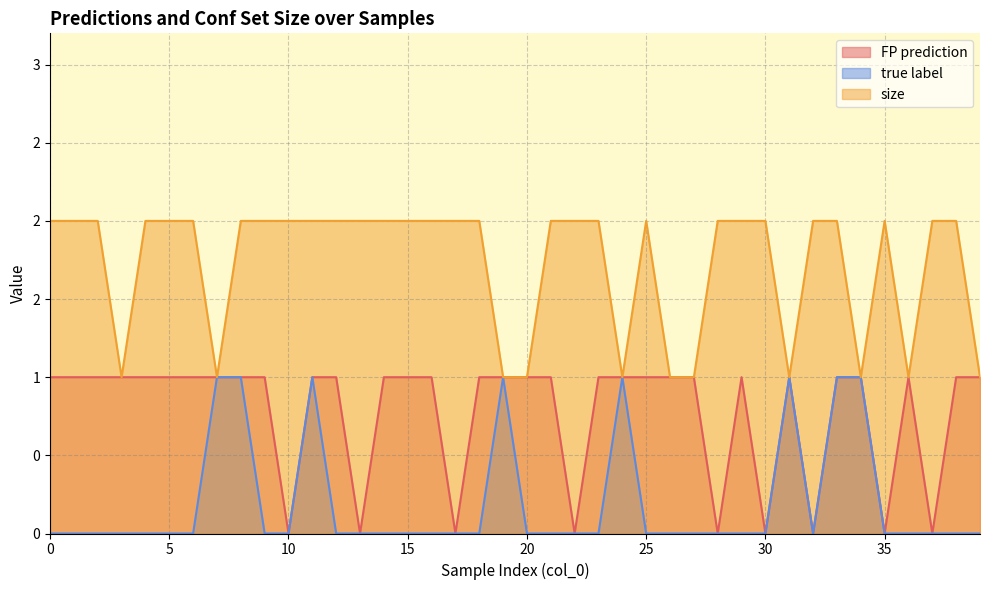

What is the sum of the FP prediction values at 37 and 4?

1